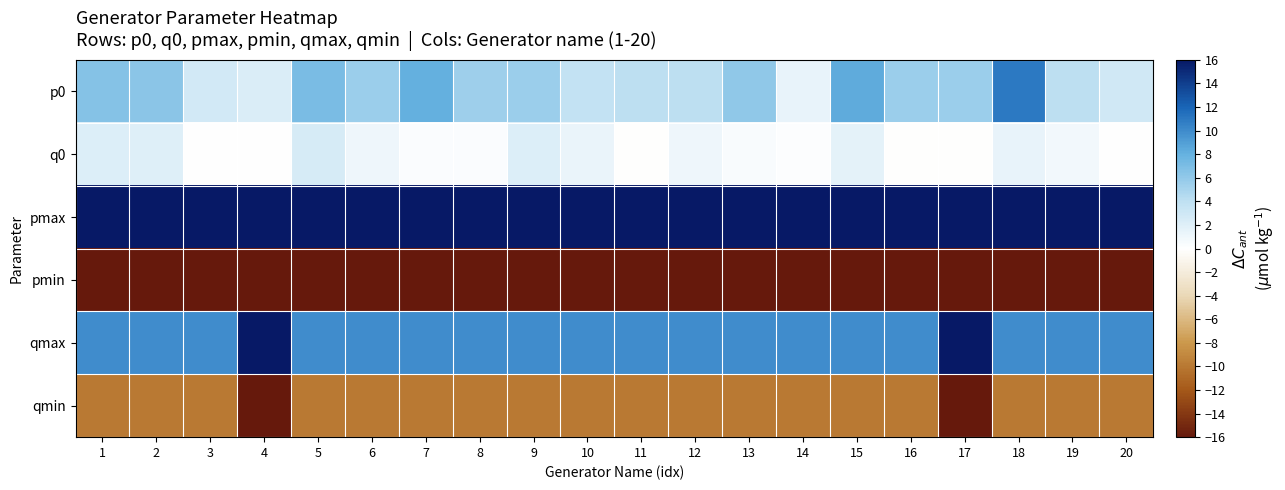

Which has a higher value, 16 or 10?

16